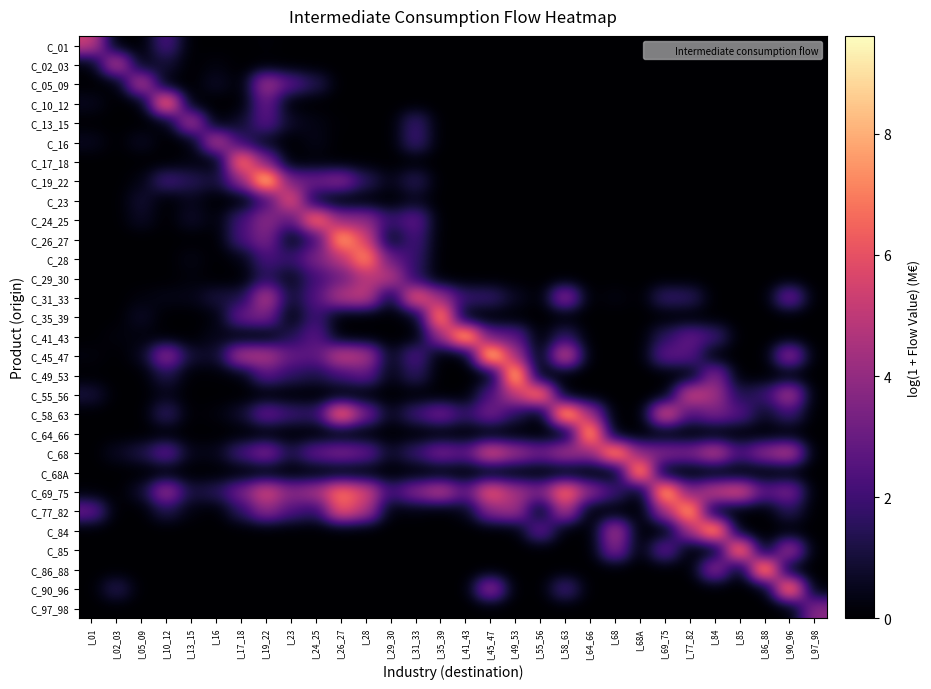

Between I_45_47 and I_01, which is larger?

I_01